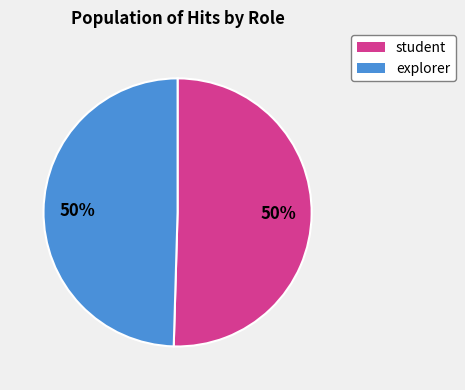

How many segments does this pie chart have?

2